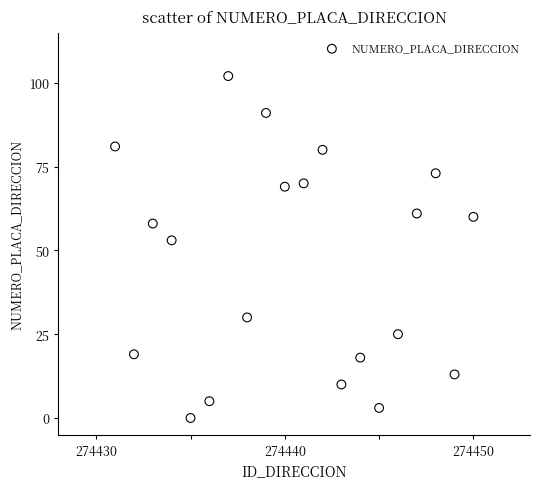

What is the range of Y values (max minus min)?

102